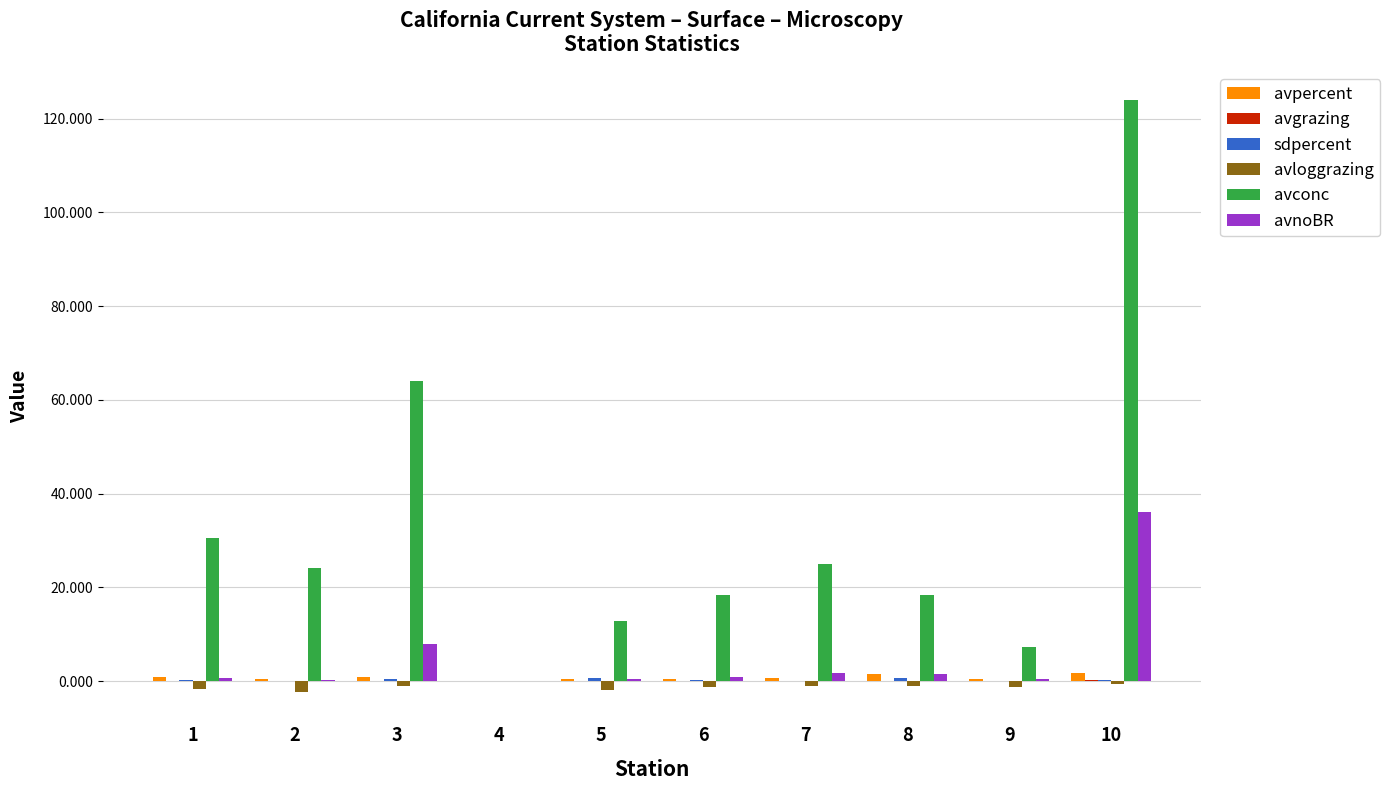

What is the sum of all avnoBR values?

49.8